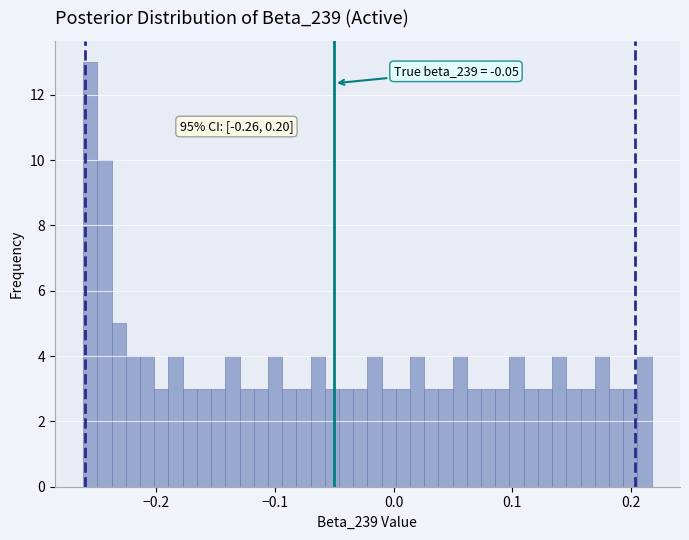

Read against the x-axis, roughly where is the centre of the tallest bar?

-0.26